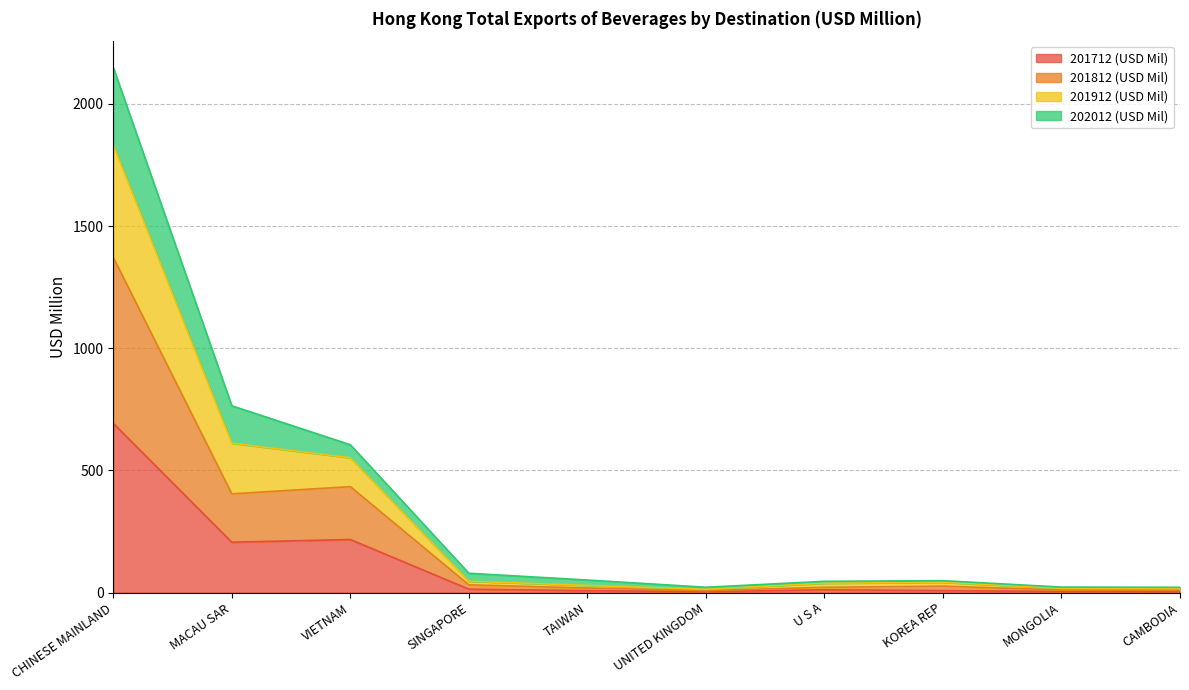

Which category has the highest value across all series?

CHINESE MAINLAND